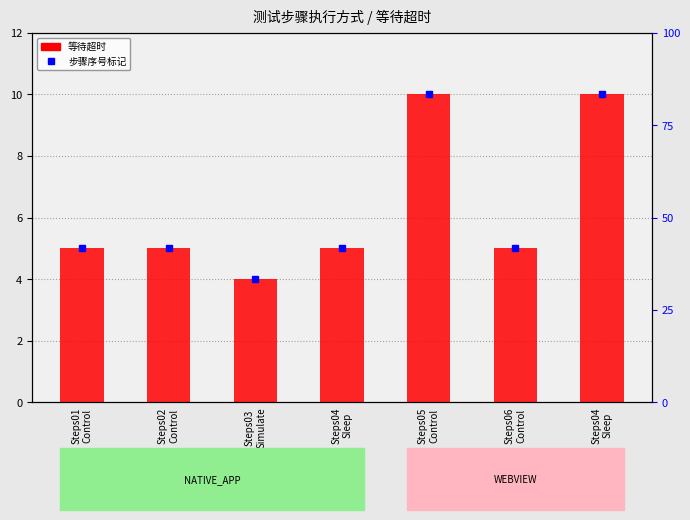

Is it true that the value at Steps01
Control is 3?

False